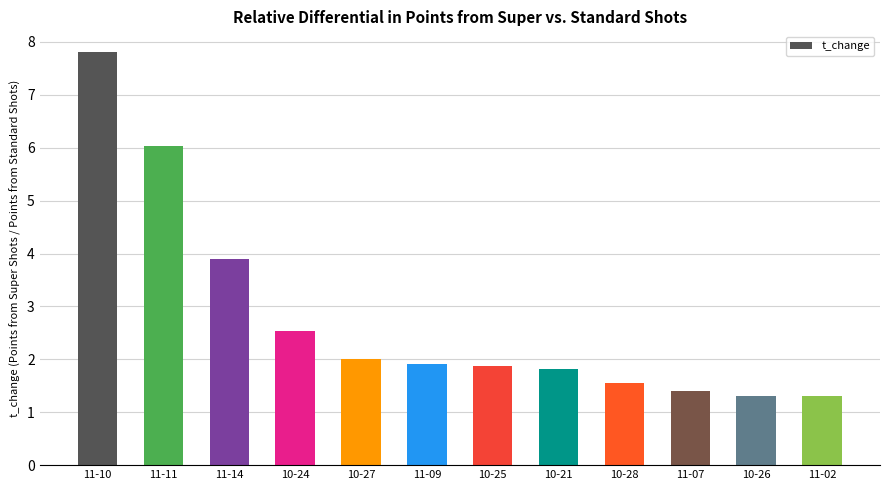

The chart shows a value of 1.4 at 11-07. True or false?

True